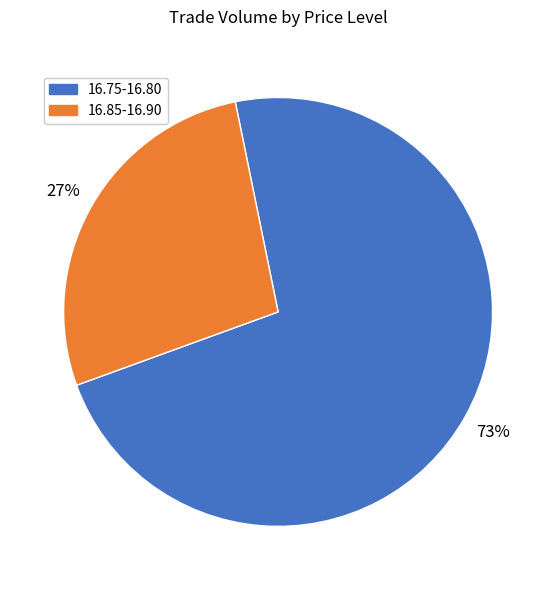

Does any single category account for the majority?

Yes